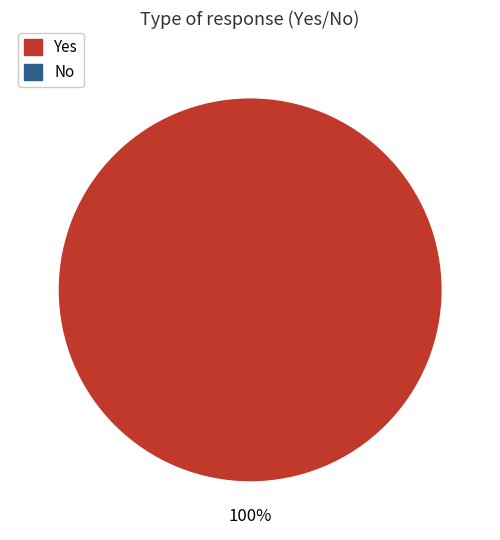

Is there any slice that represents more than half of the pie?

Yes